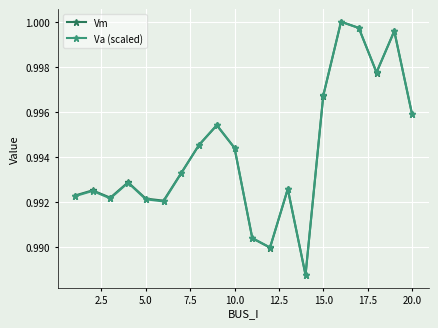

At how many categories does at least one series exceed 0?

20